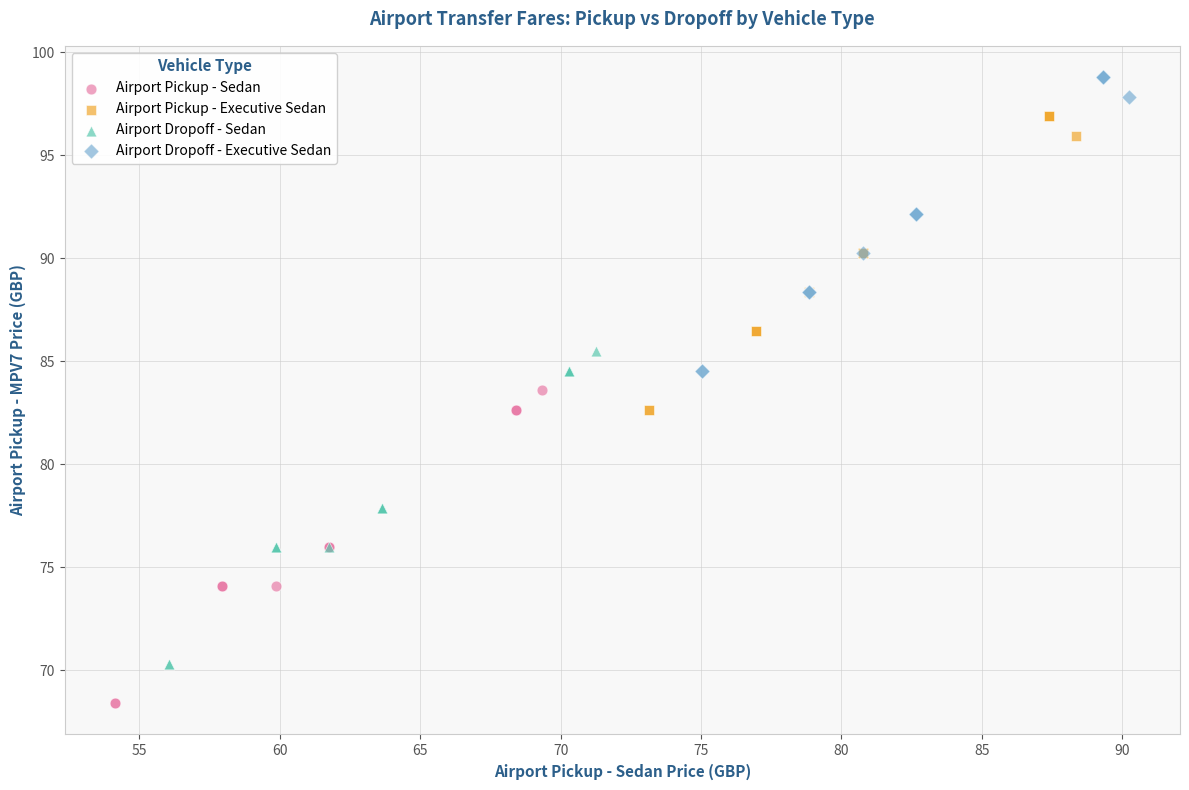

Which series contains the lowest Y value?

Airport Pickup - Sedan